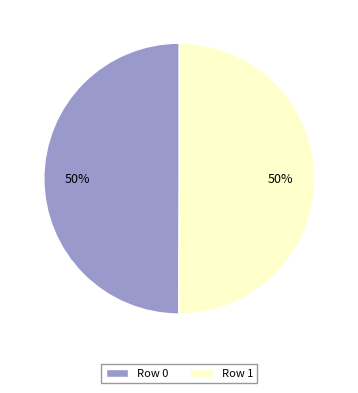

Combined, do Row 0 and Row 1 account for over 50%?

Yes